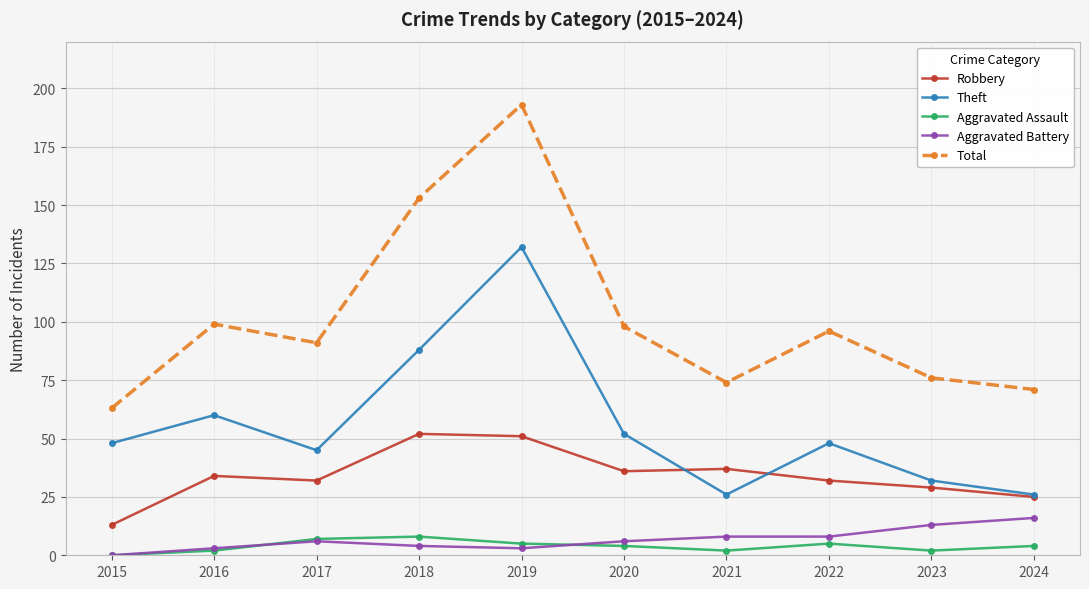

The Robbery series shows 52 at 2018. True or false?

True